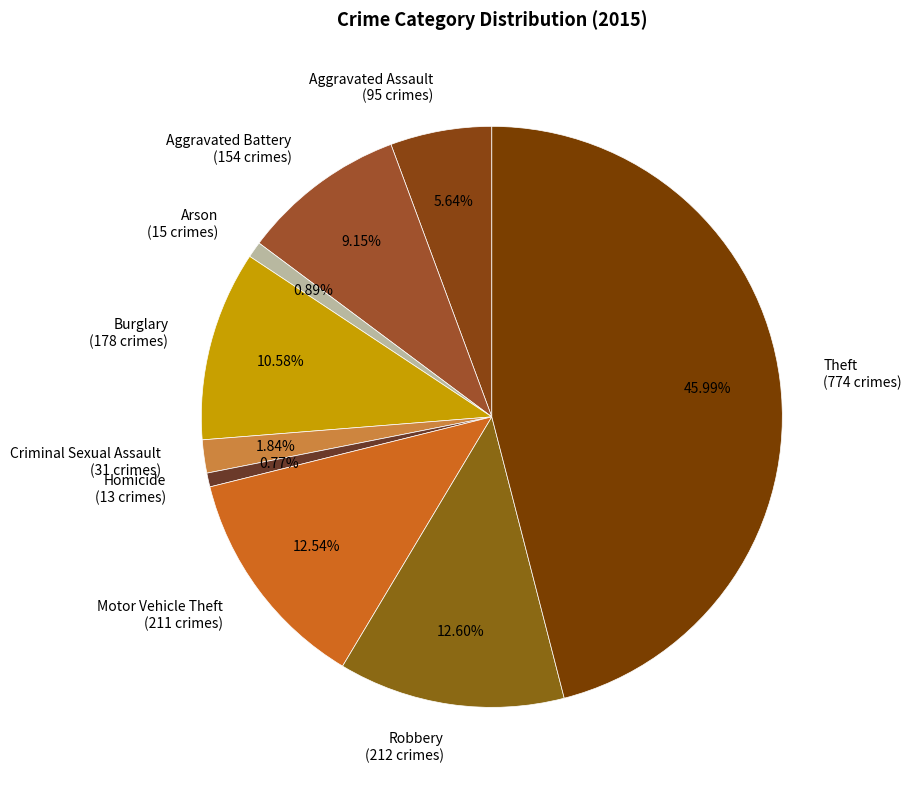

Approximately how many times larger is the value at Burglary (178 crimes) compared to Homicide (13 crimes)?

13.7